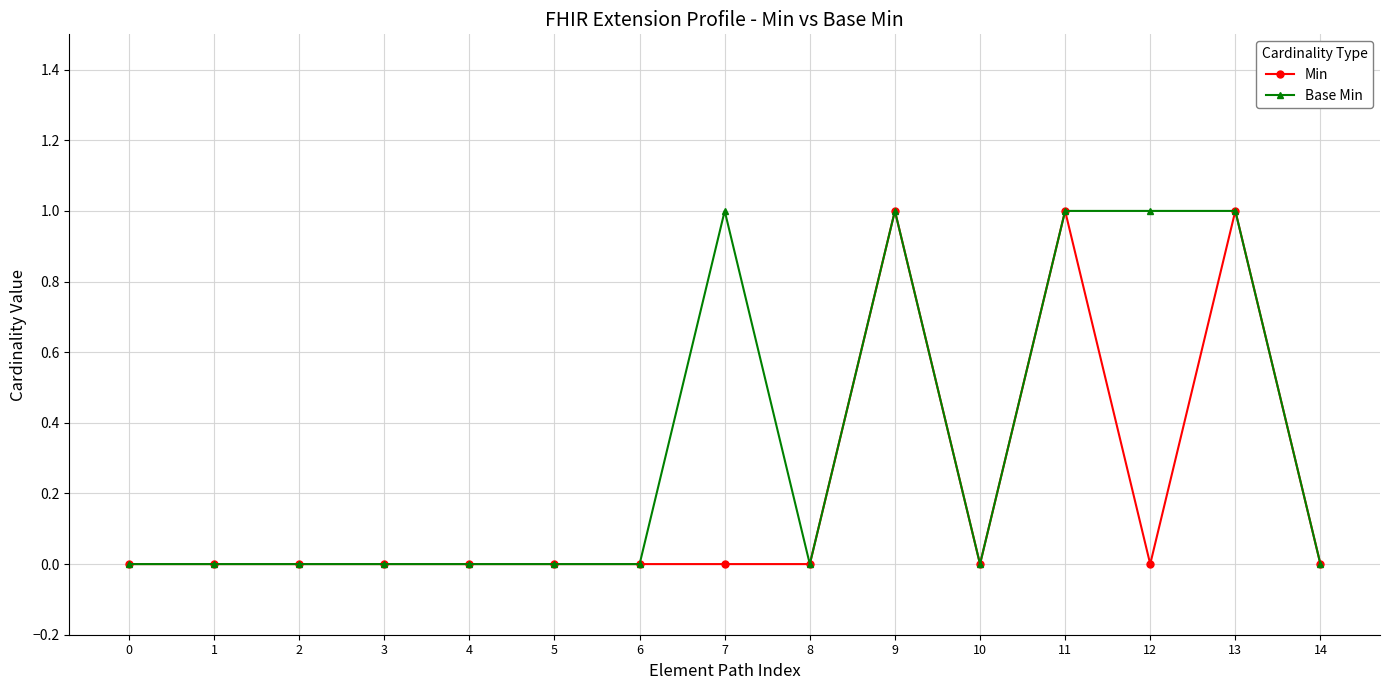

Reading right to left, extract all data points from this chart.

Min: 14=0	13=1	12=0	11=1	10=0	9=1	8=0	7=0	6=0	5=0	4=0	3=0	2=0	1=0	0=0
Base Min: 14=0	13=1	12=1	11=1	10=0	9=1	8=0	7=1	6=0	5=0	4=0	3=0	2=0	1=0	0=0